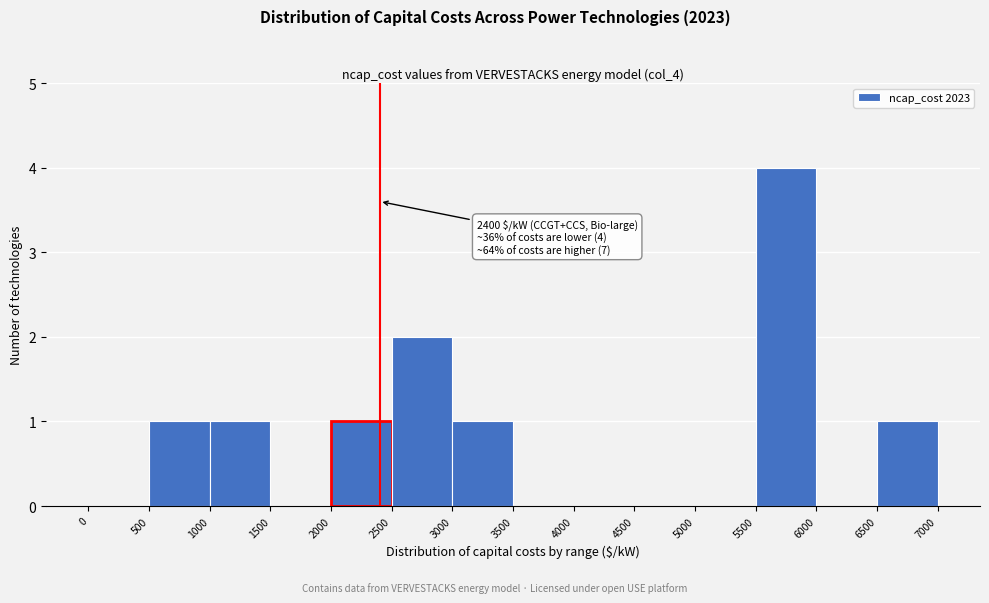

Which range on the x-axis has the tallest bar?

5500 to 6000